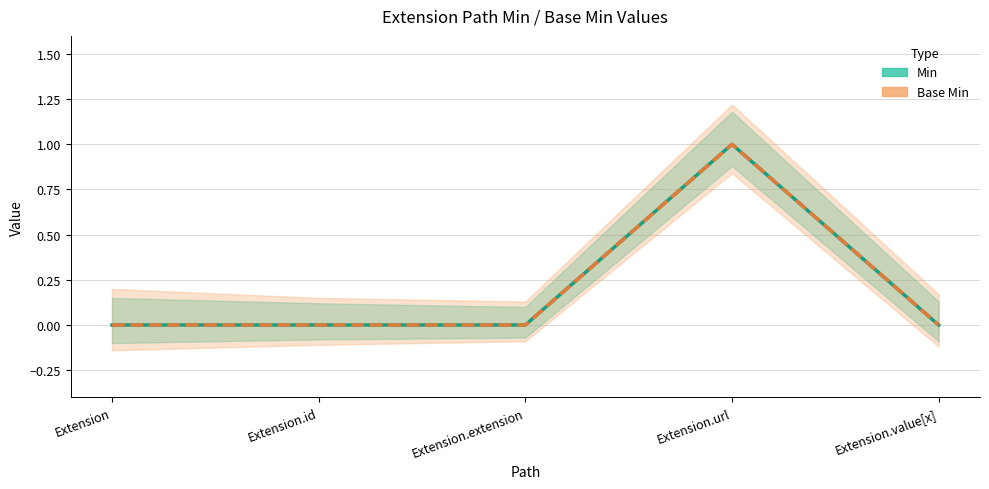

At which category does Min reach its first local peak?

Extension.url